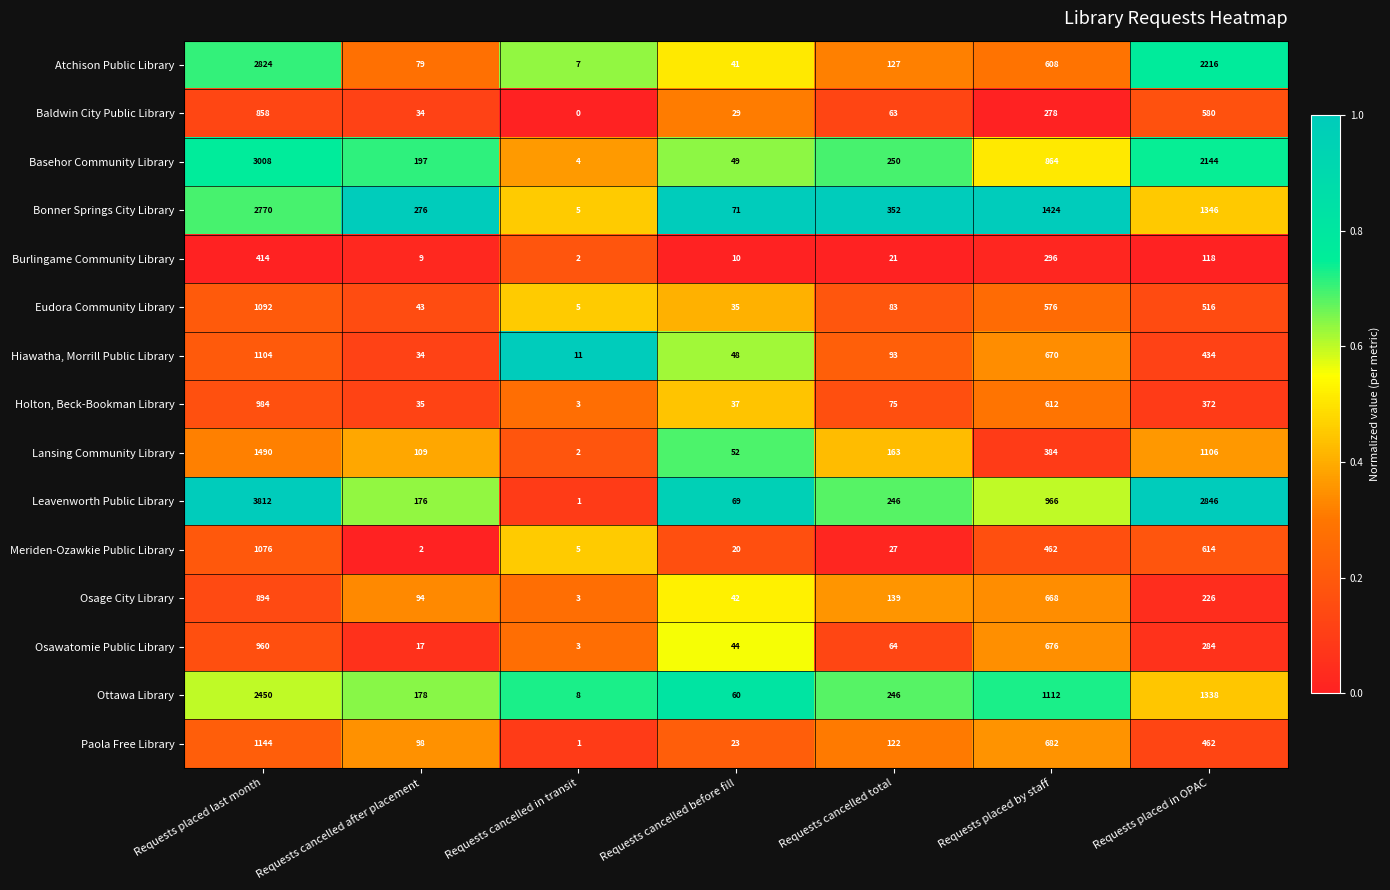

What is the maximum value shown in the chart?

3812